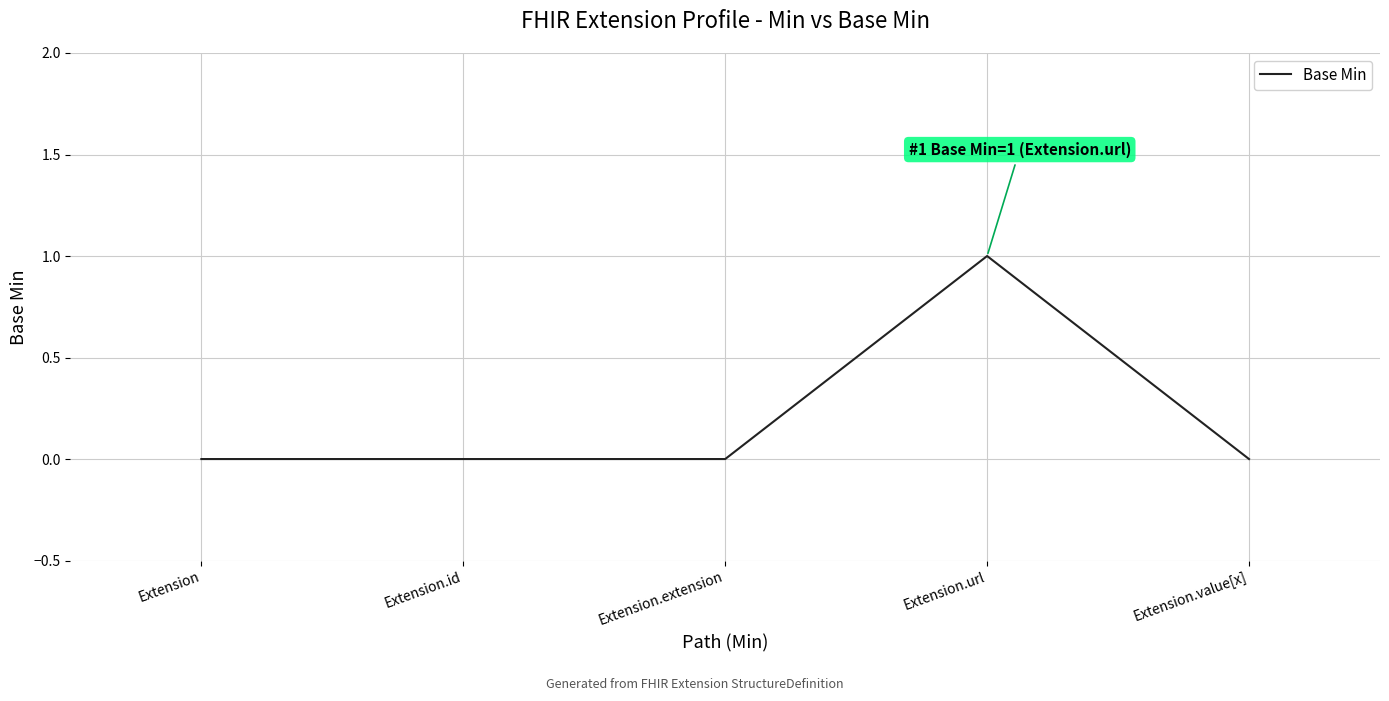

True or false: there are more than 2 points higher than both neighbors.

False